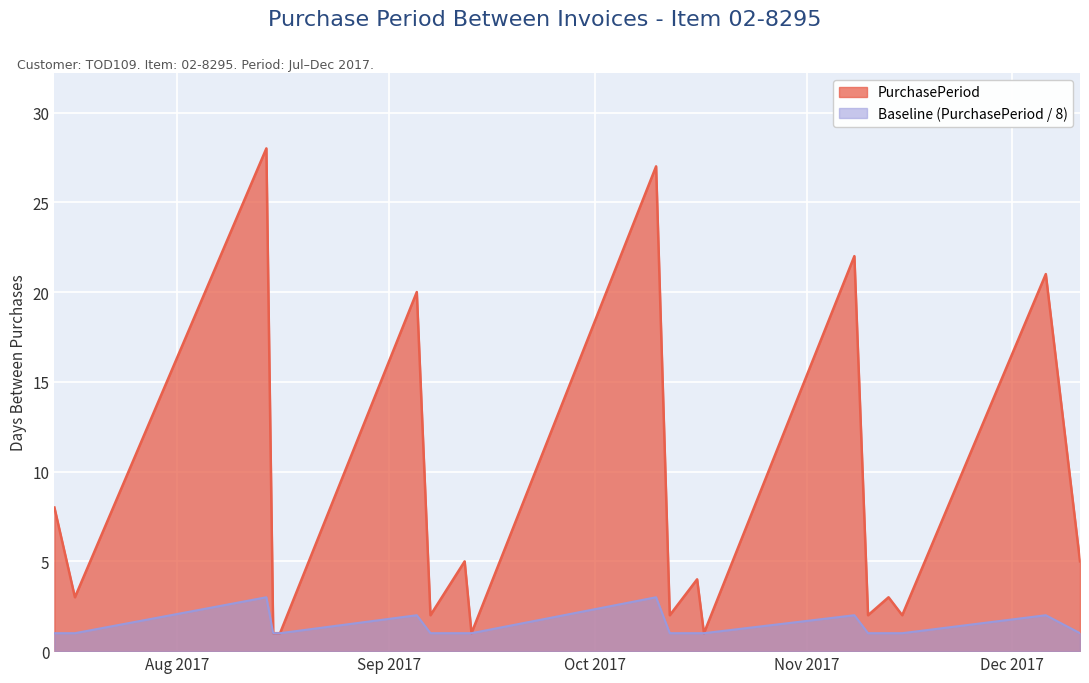

How many lines are shown in the chart?

2